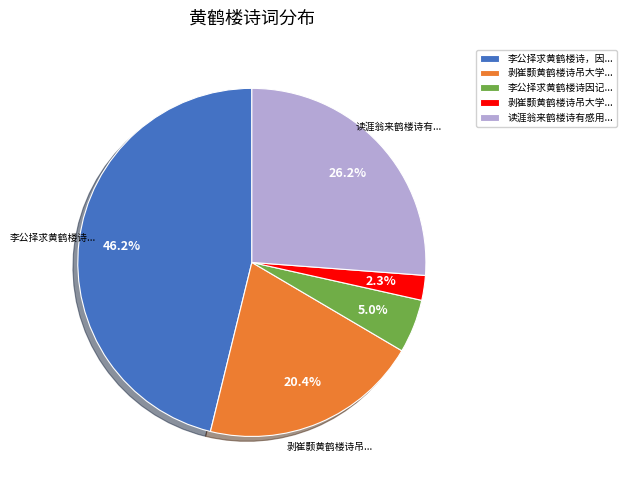

Is there any slice that represents more than half of the pie?

No